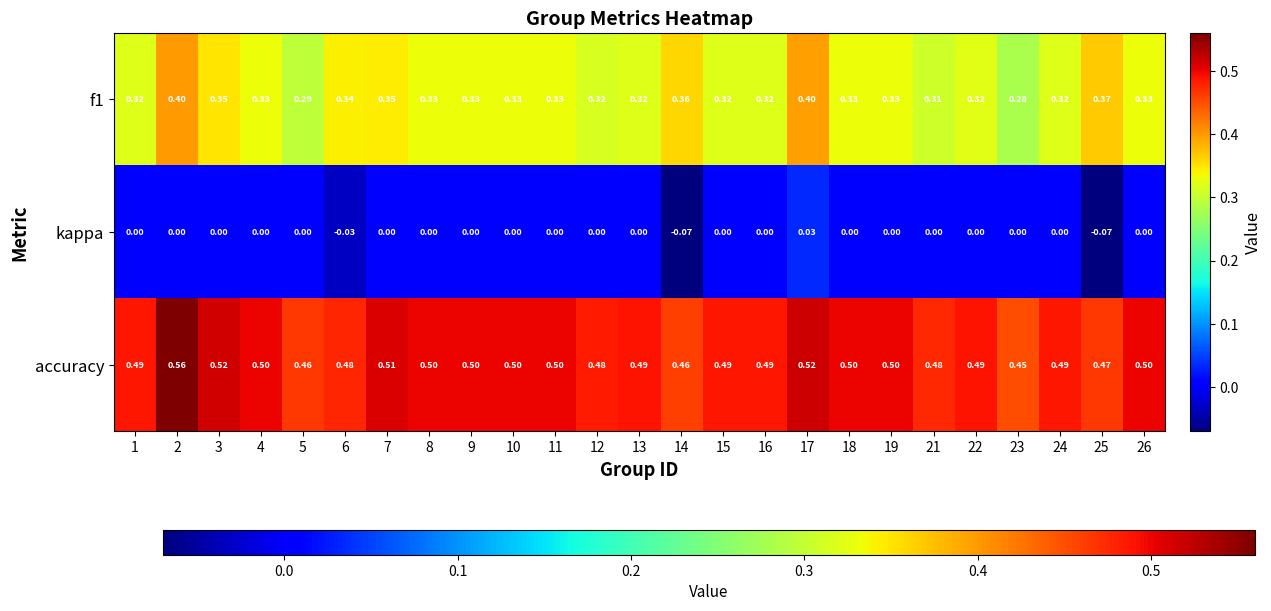

Rank the series by their maximum value, from highest to lowest.

accuracy, f1, kappa